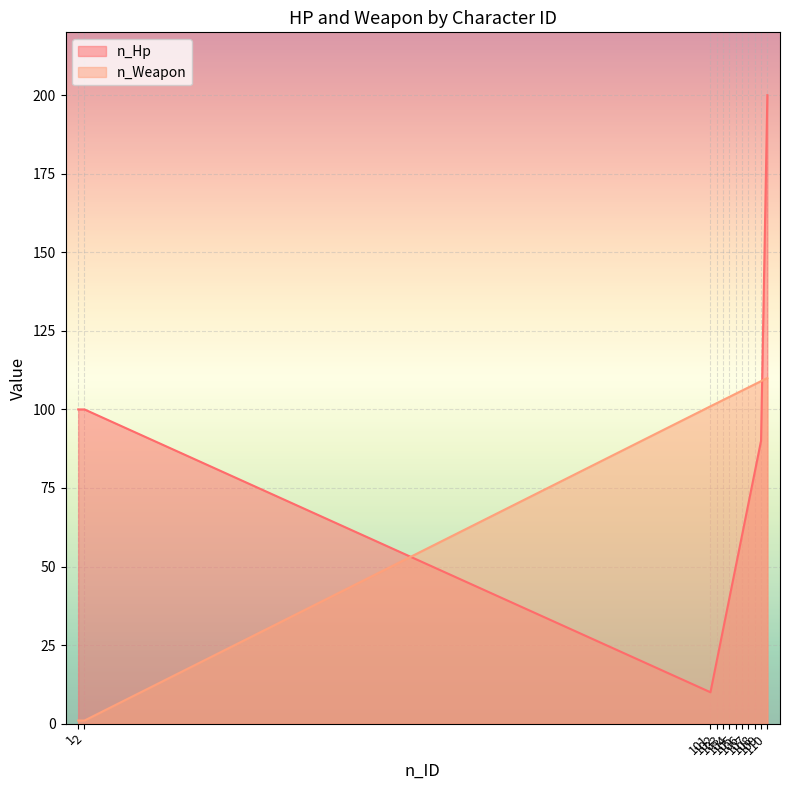

Where is n_Hp nearest to the value 105?

1